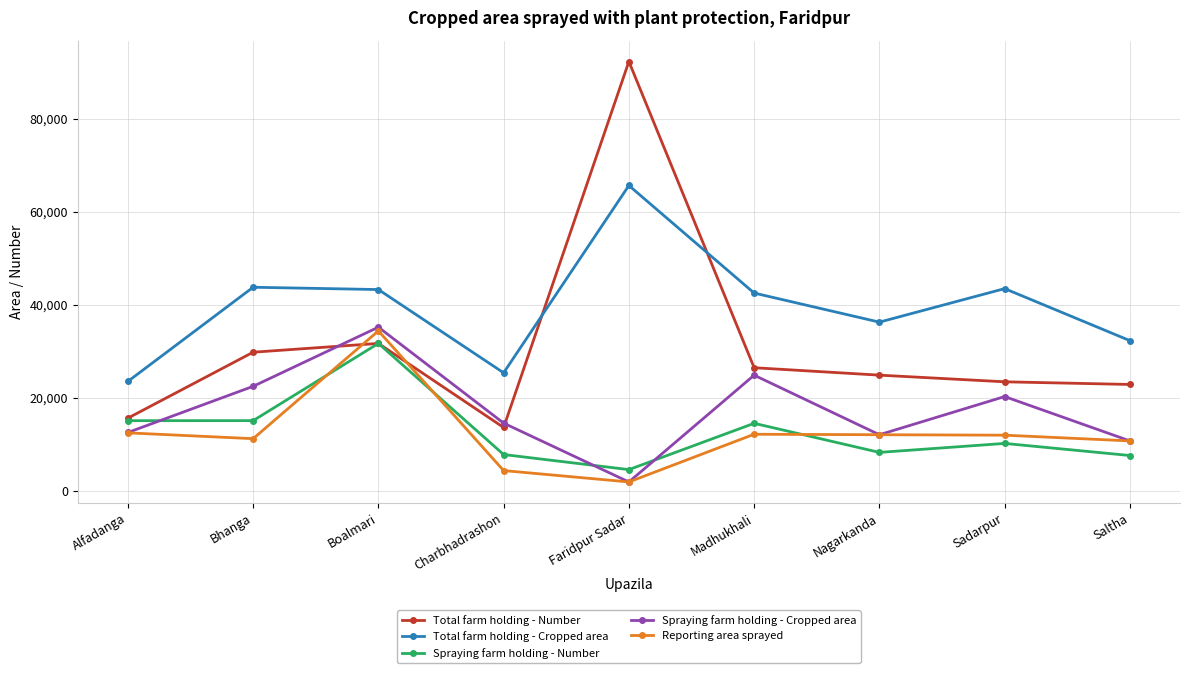

What is the total value across all series at Charbhadrashon?

65884